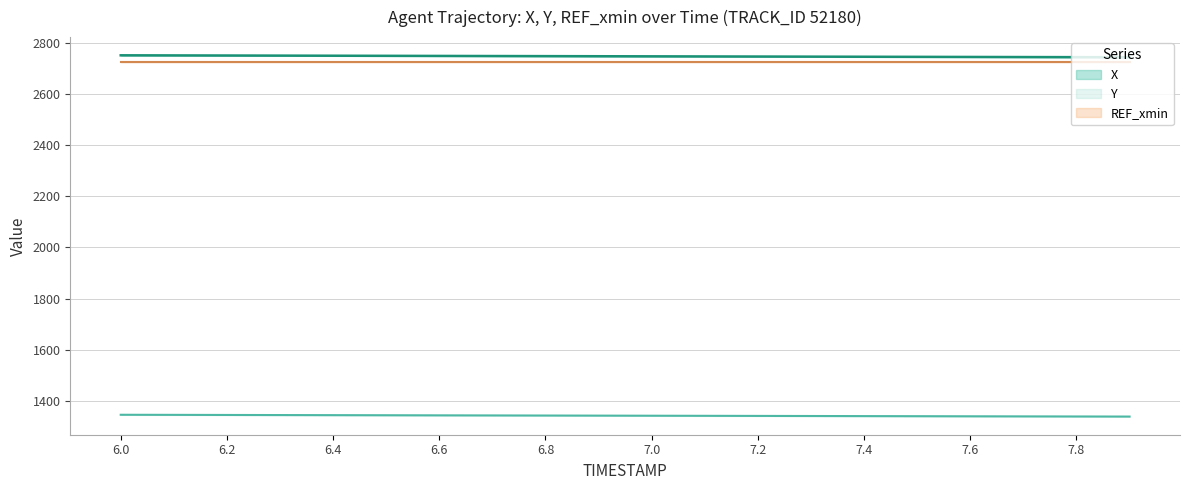

What is the lowest value of the Y series?

1337.9